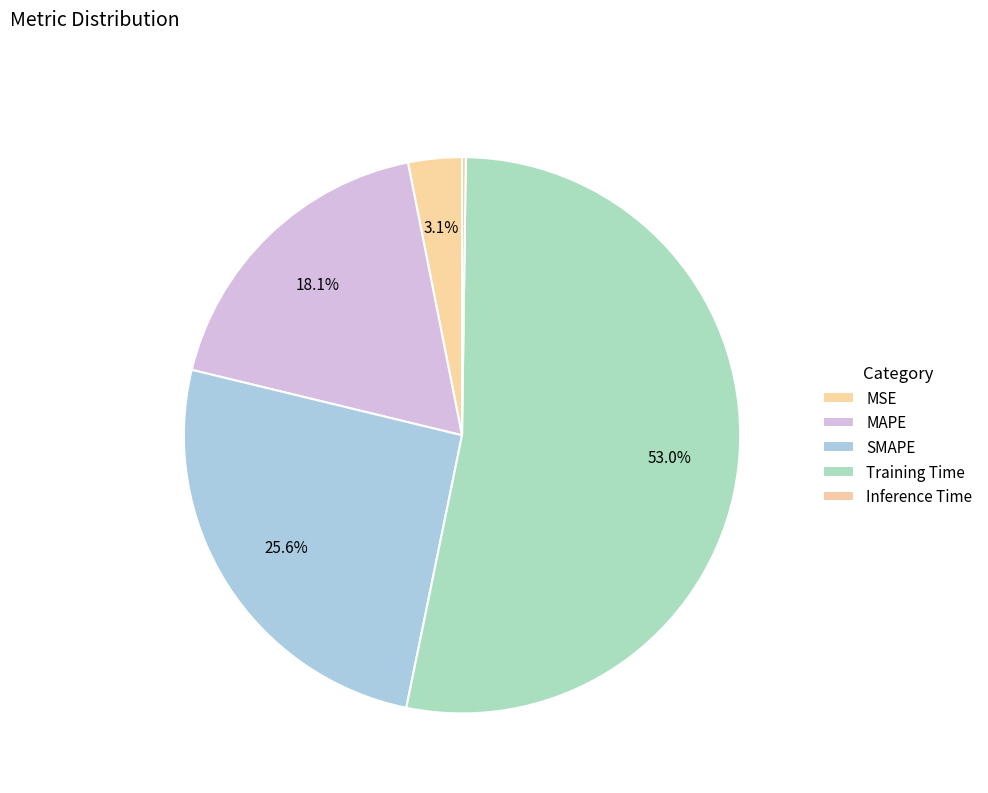

What is the largest slice in the pie chart?

Training Time